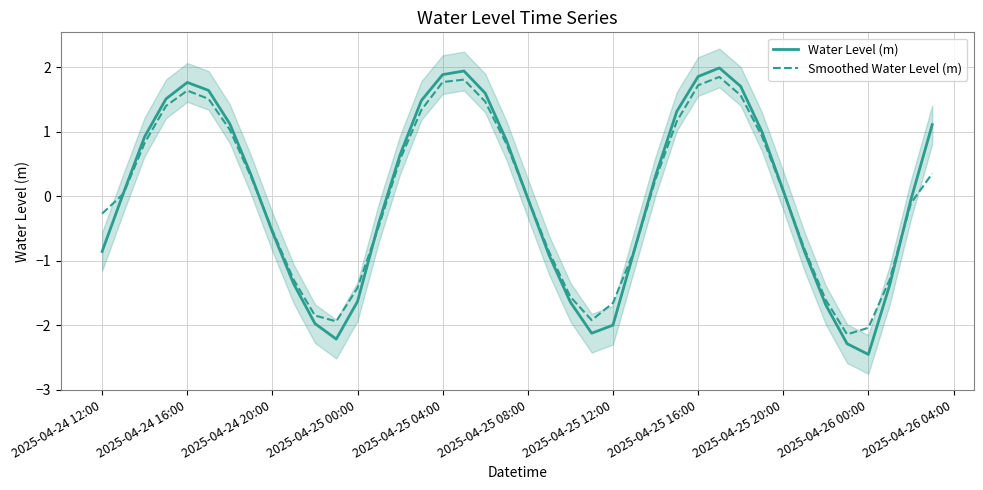

What is the maximum value for Smoothed Water Level (m)?

1.9